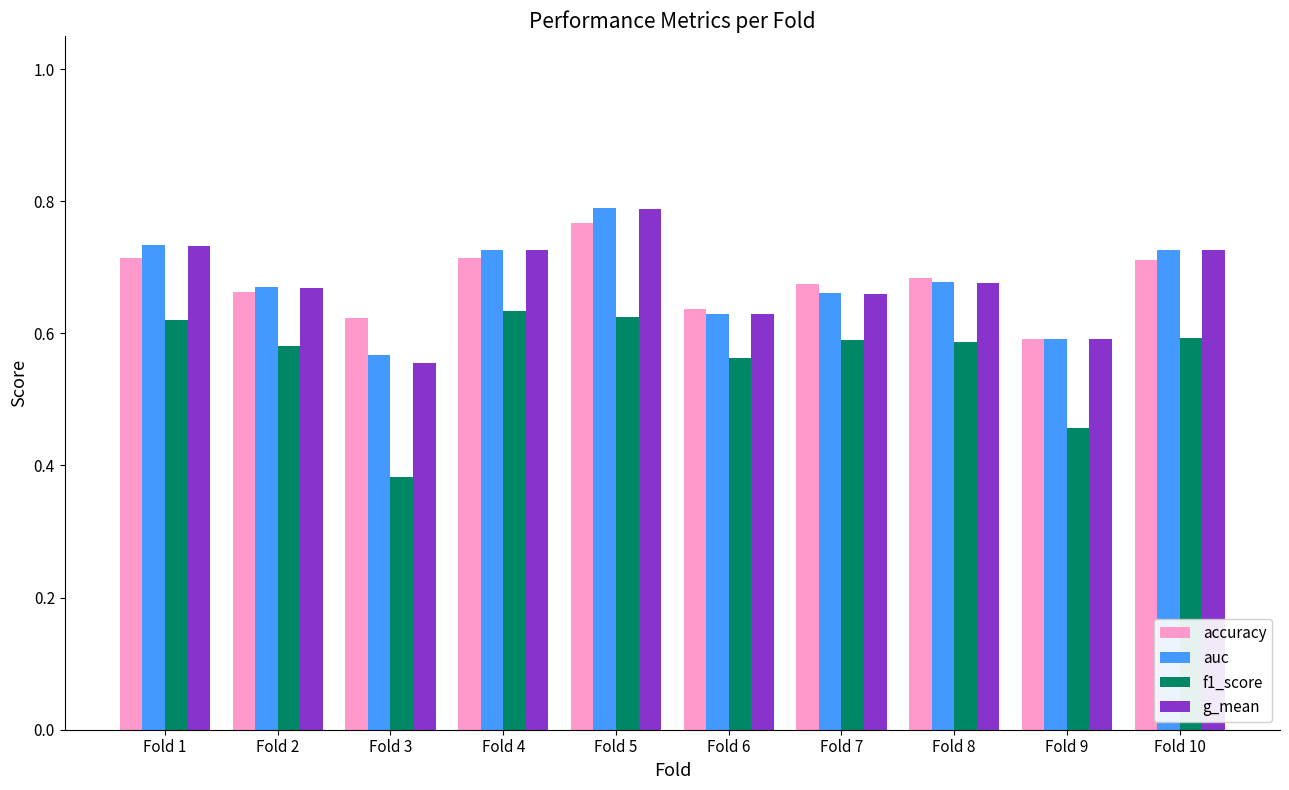

Which series changed the most between Fold 2 and Fold 4?

auc